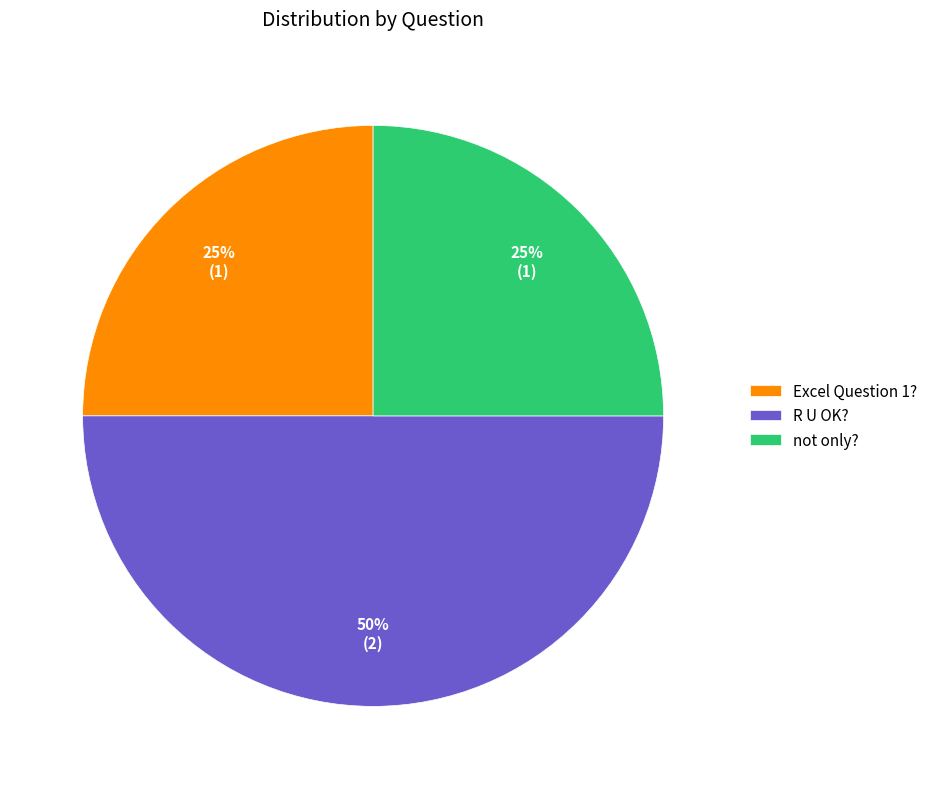

The R U OK? slice represents 50% of the pie. True or false?

True